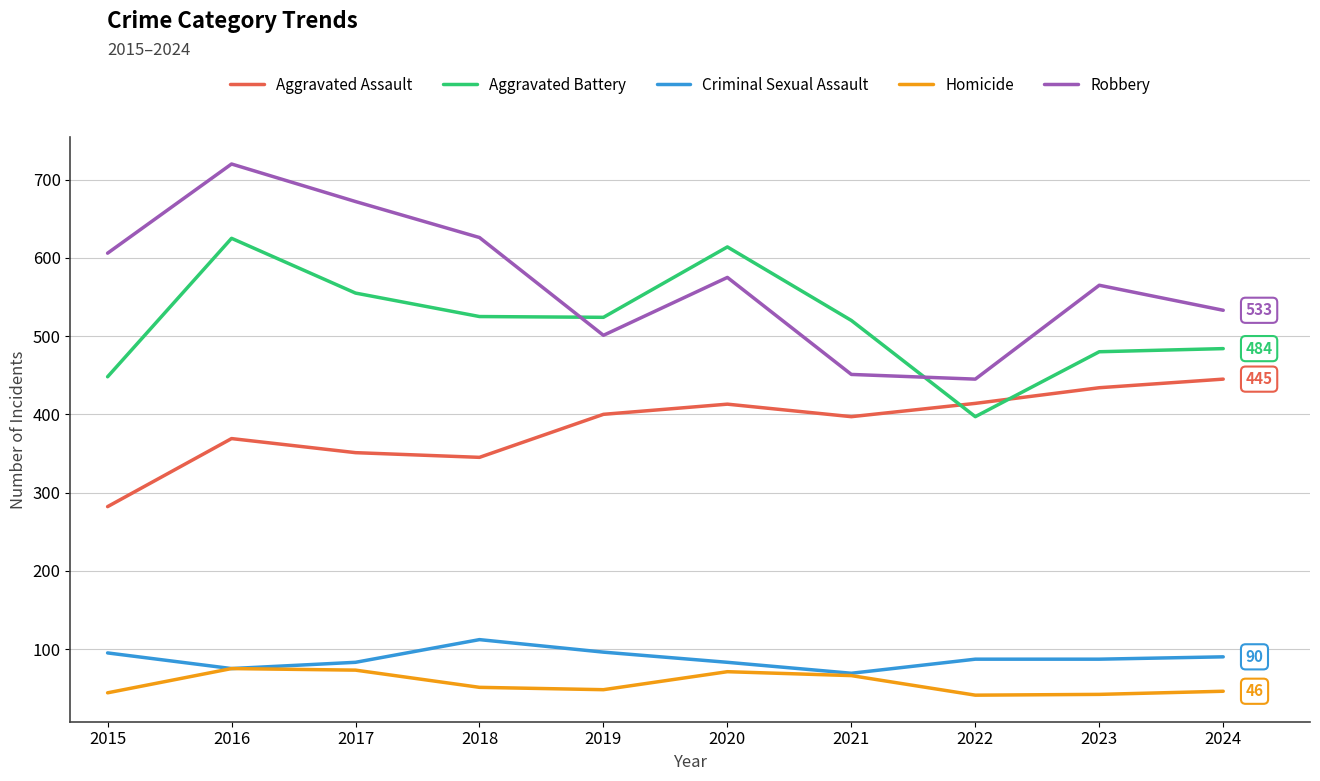

What is the lowest value of the Aggravated Assault series?

282